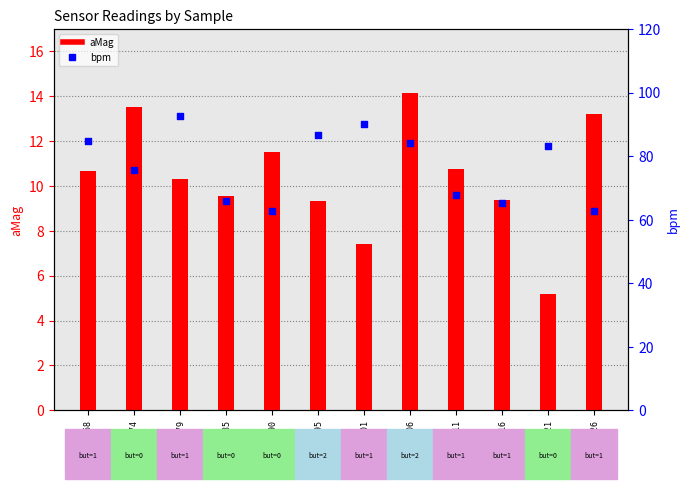

What are all the series names shown in the legend?

aMag, bpm